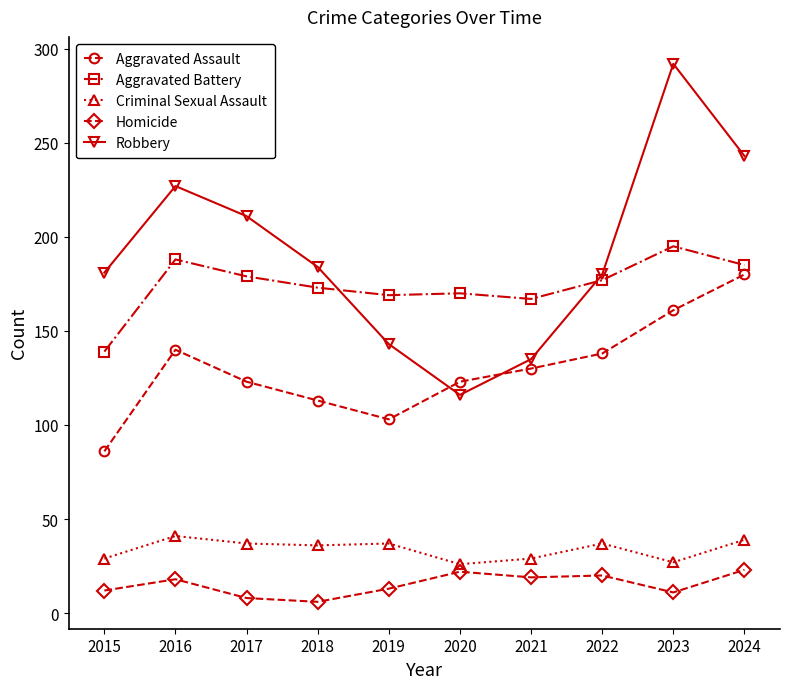

How many lines are shown in the chart?

5